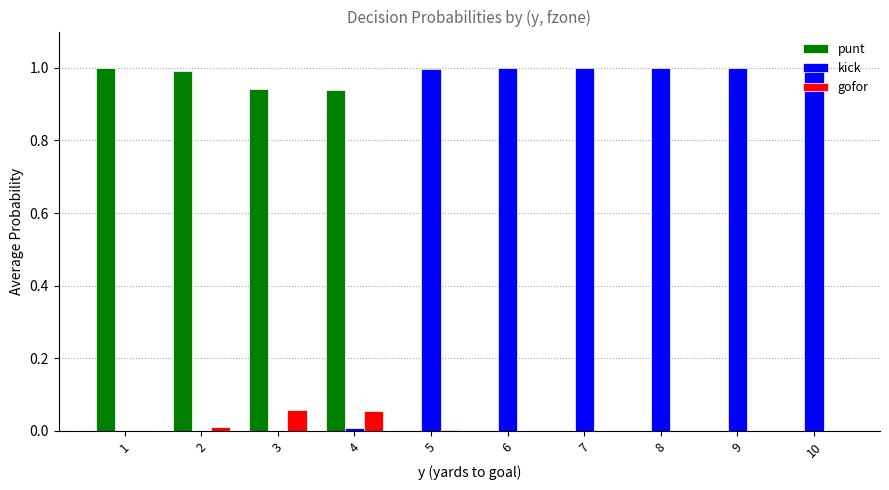

What is the total value across all series at 4?

1.0